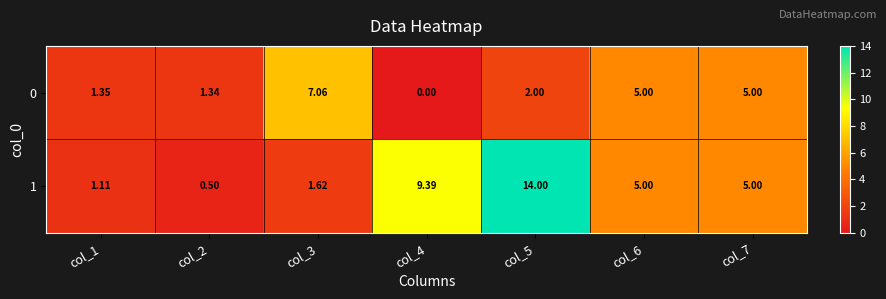

Is the value of 0 at col_3 greater than the value of 1 at col_3?

Yes